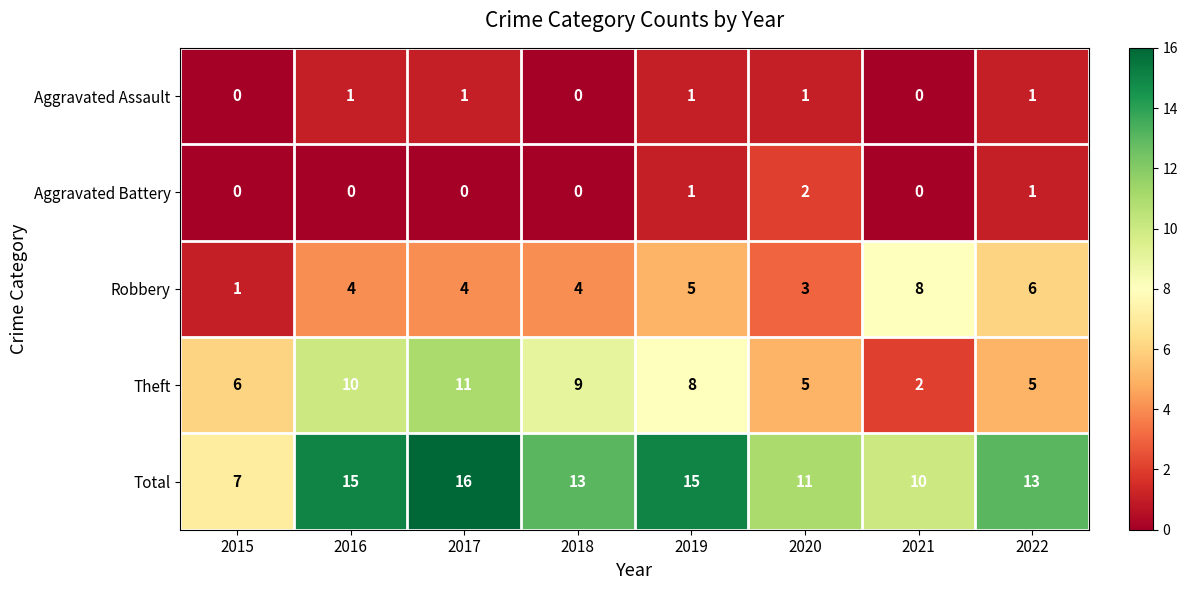

Which series changed the most between 2018 and 2019?

Total